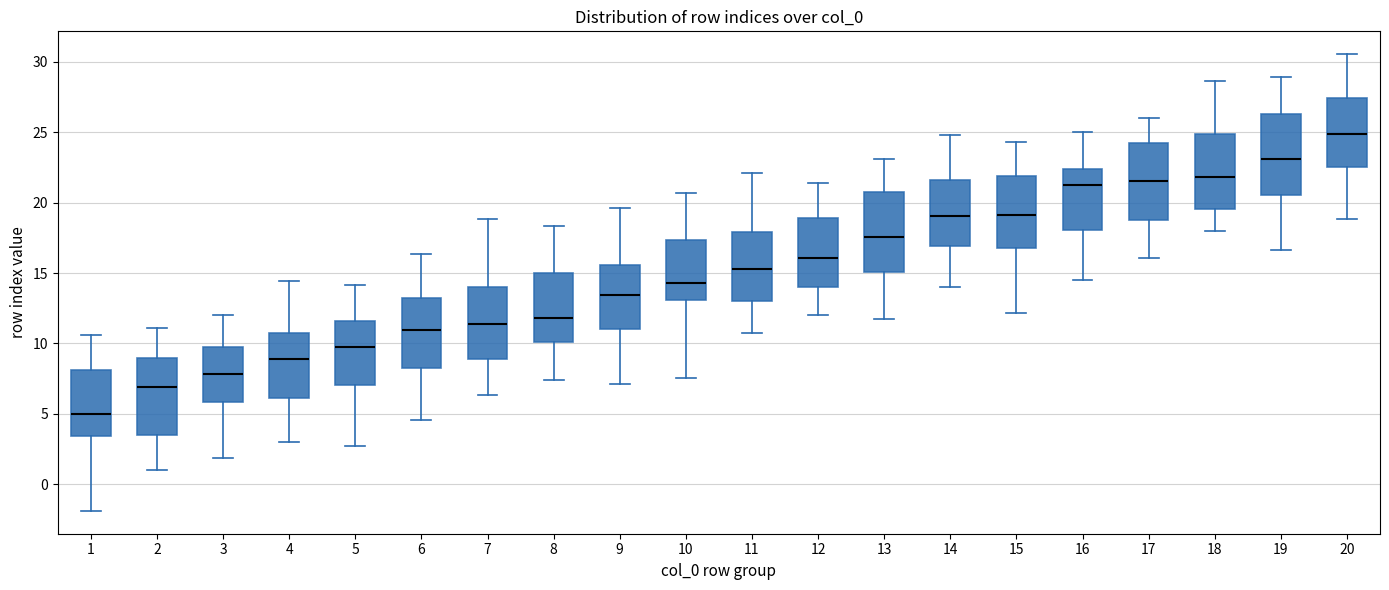

Reading left to right, read every box against the y-axis: the position of its median line, the range the box covers, and the ends of its whiskers. The values are not printed on the chart, so give them approximately, as read against the axis.

1: median 5.0, box 3.5 to 8.0, whiskers -2.0 to 10.5
2: median 7.0, box 3.5 to 9.0, whiskers 1.0 to 11.0
3: median 8.0, box 6.0 to 10.0, whiskers 2.0 to 12.0
4: median 9.0, box 6.0 to 10.5, whiskers 3.0 to 14.5
5: median 9.5, box 7.0 to 11.5, whiskers 2.5 to 14.0
6: median 11.0, box 8.5 to 13.0, whiskers 4.5 to 16.5
7: median 11.5, box 9.0 to 14.0, whiskers 6.5 to 19.0
8: median 12.0, box 10.0 to 15.0, whiskers 7.5 to 18.5
9: median 13.5, box 11.0 to 15.5, whiskers 7.0 to 19.5
10: median 14.5, box 13.0 to 17.5, whiskers 7.5 to 20.5
11: median 15.5, box 13.0 to 18.0, whiskers 11.0 to 22.0
12: median 16.0, box 14.0 to 19.0, whiskers 12.0 to 21.5
13: median 17.5, box 15.0 to 21.0, whiskers 12.0 to 23.0
14: median 19.0, box 17.0 to 21.5, whiskers 14.0 to 25.0
15: median 19.0, box 17.0 to 22.0, whiskers 12.0 to 24.5
16: median 21.0, box 18.0 to 22.5, whiskers 14.5 to 25.0
17: median 21.5, box 18.5 to 24.5, whiskers 16.0 to 26.0
18: median 22.0, box 19.5 to 25.0, whiskers 18.0 to 28.5
19: median 23.0, box 20.5 to 26.5, whiskers 16.5 to 29.0
20: median 25.0, box 22.5 to 27.5, whiskers 19.0 to 30.5